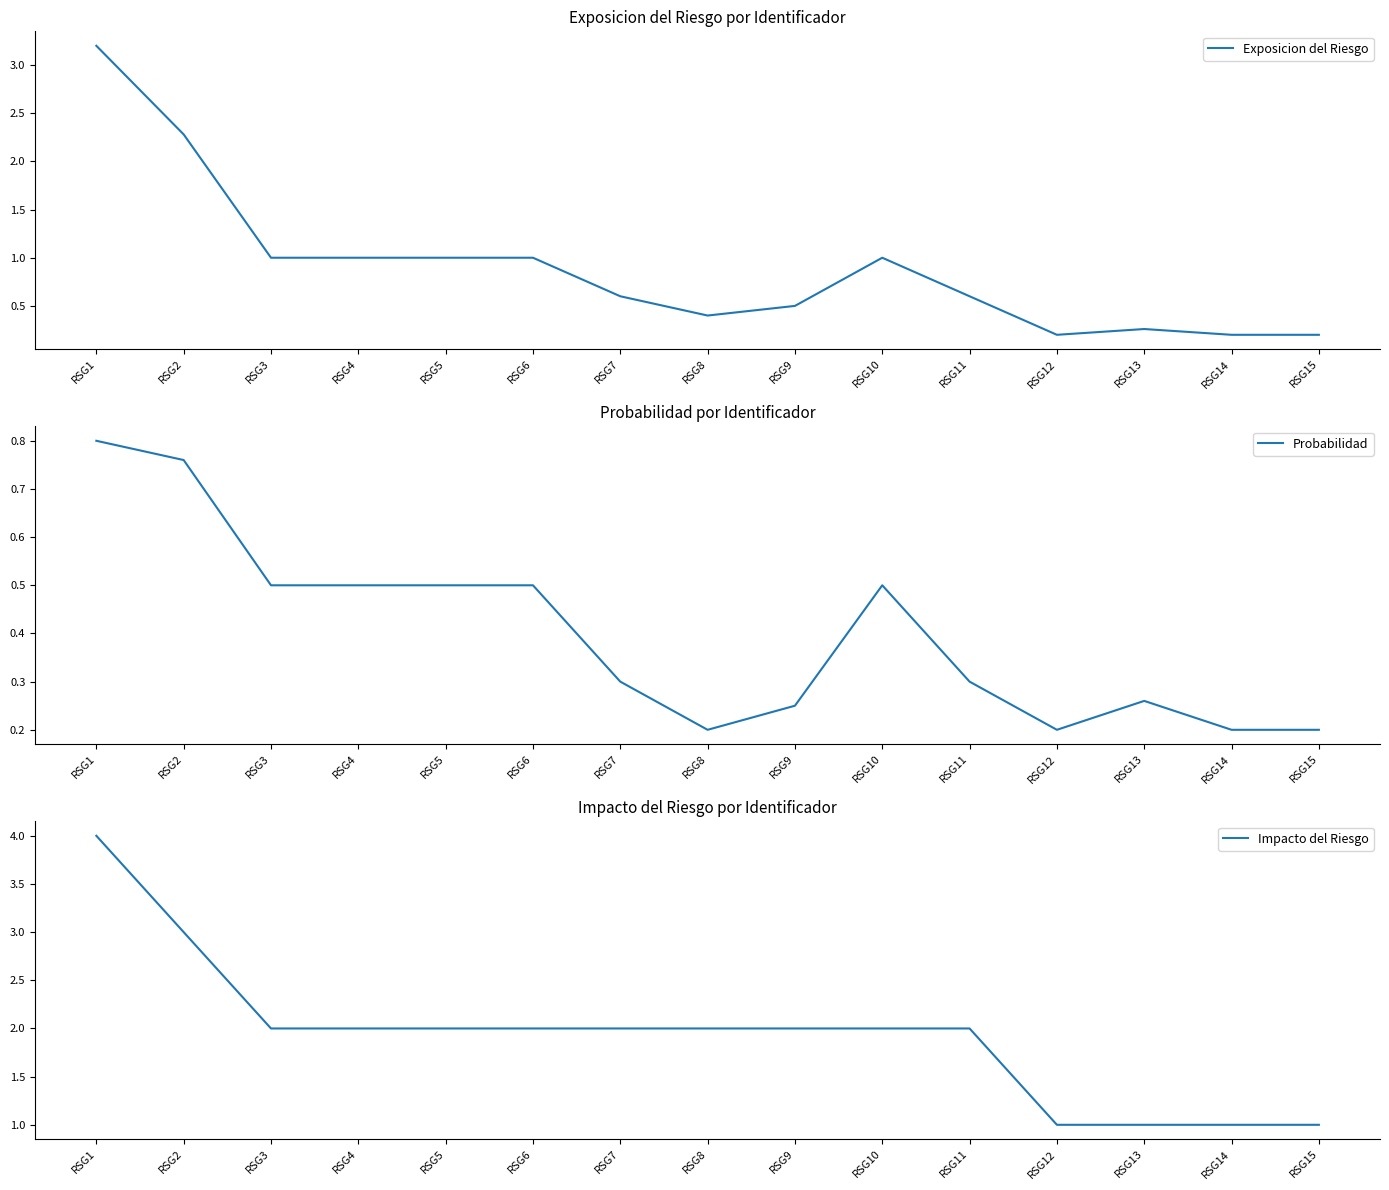

What is the value of the Probabilidad point at the 13th from the left?

0.3